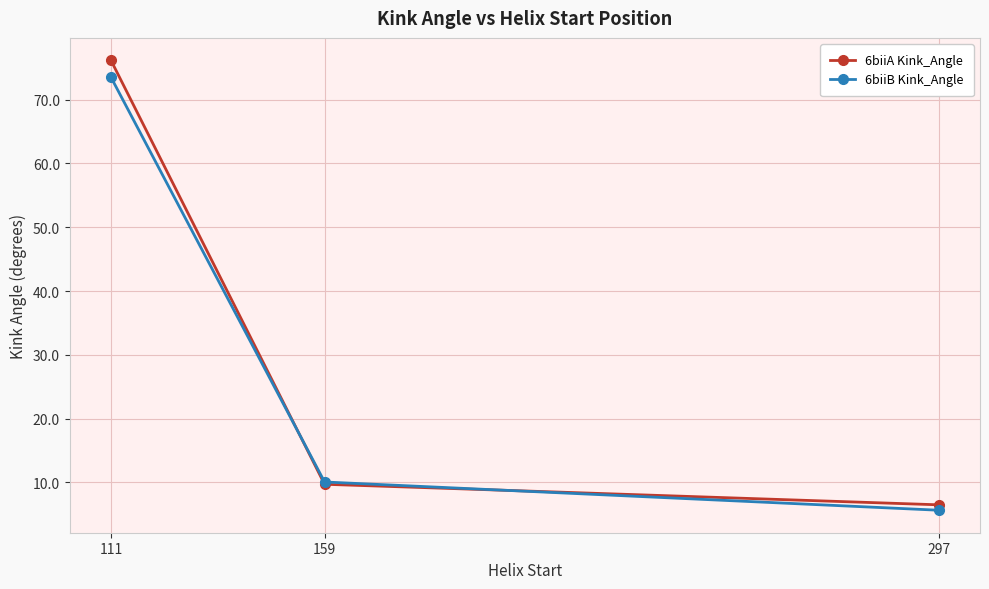

What is the value of the 6biiA Kink_Angle point at the 3rd from the left?

6.5